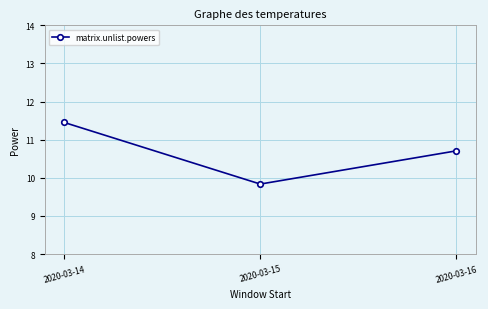

What is the change in value from 2020-03-15 to 2020-03-16?

+0.9